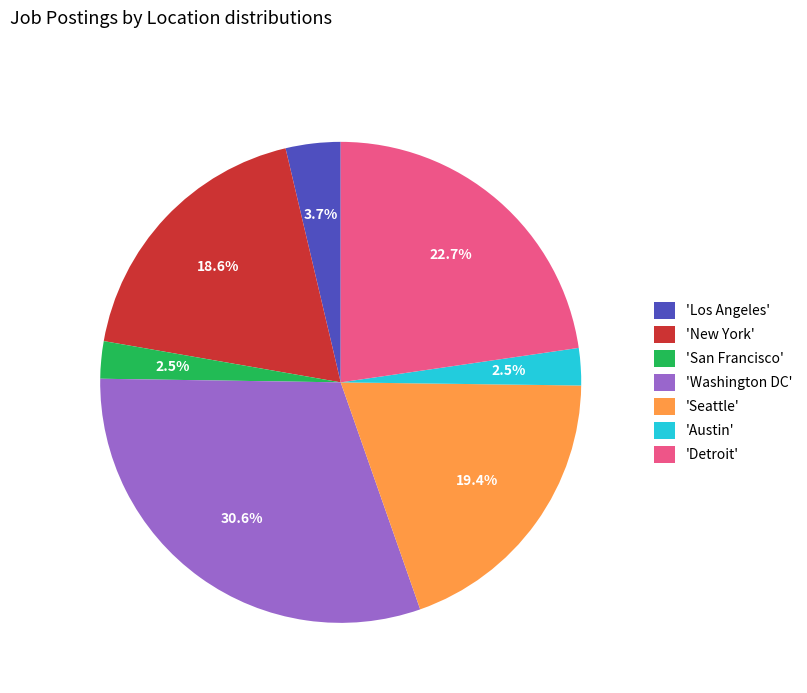

Is the sum of 'Washington DC' and 'Detroit' greater than half?

Yes